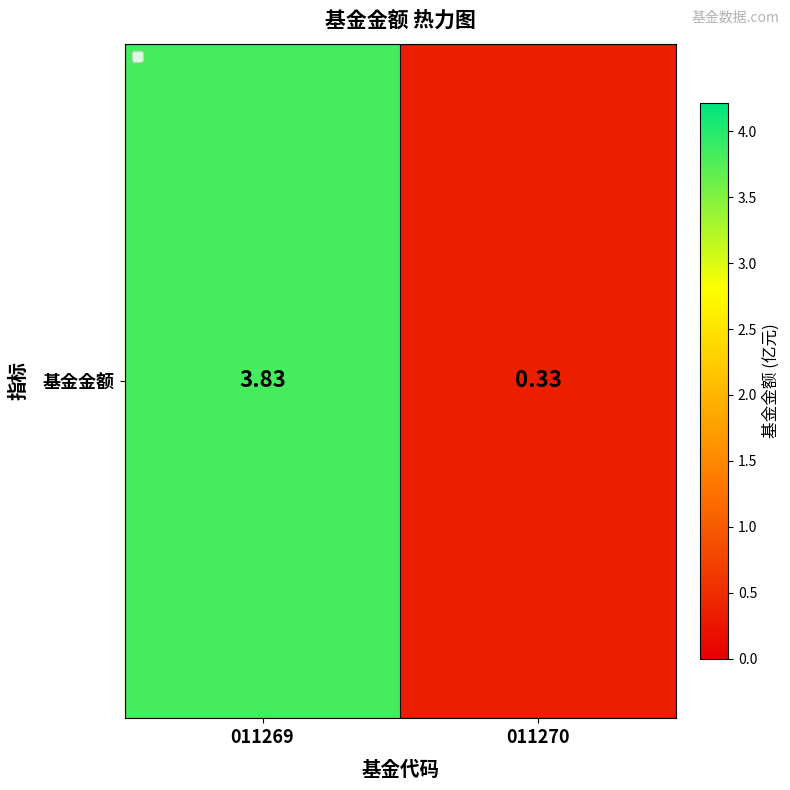

Reading right to left, extract all data points from this chart.

011270=0.3	011269=3.8